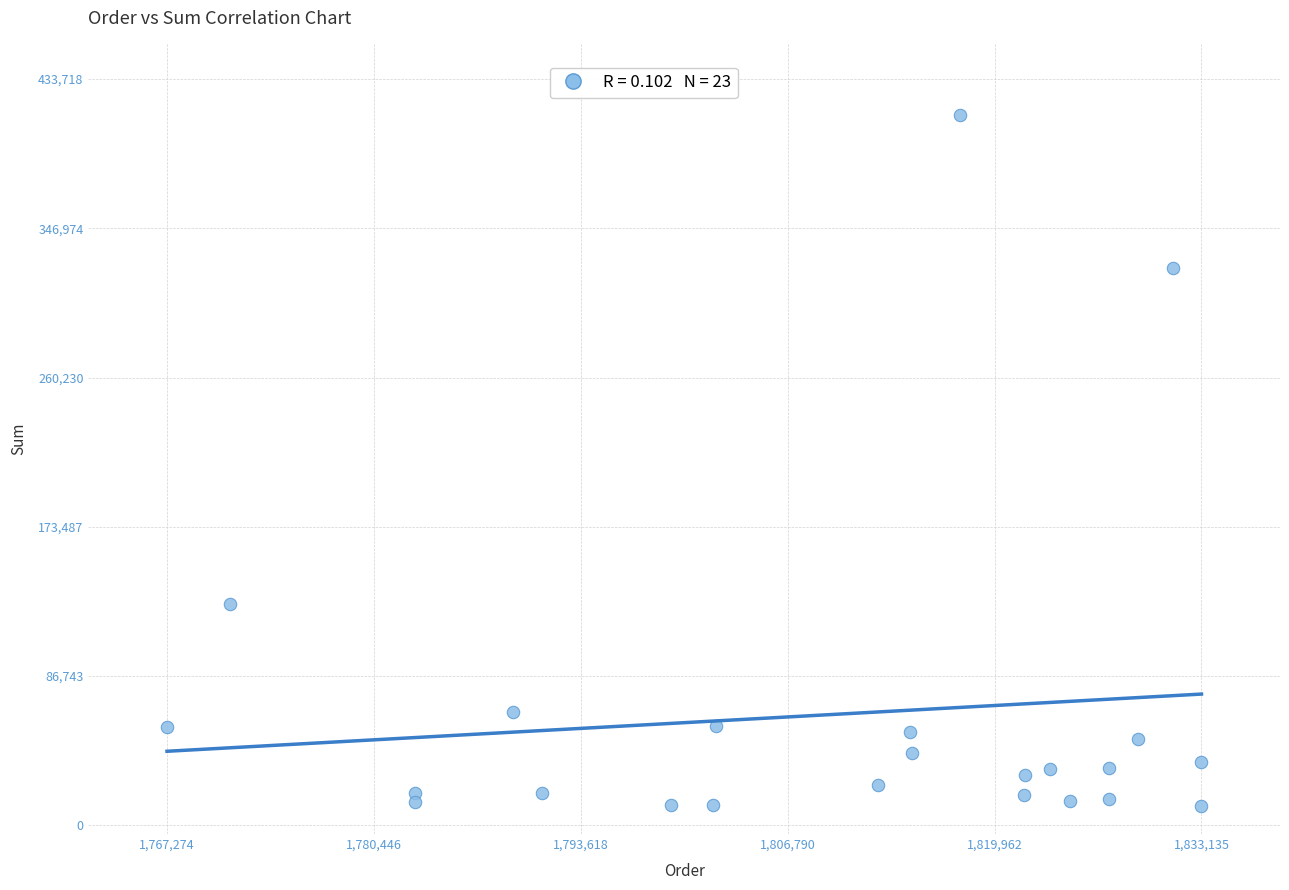

What Y value in the scatter plot is closest to 212040?

128451